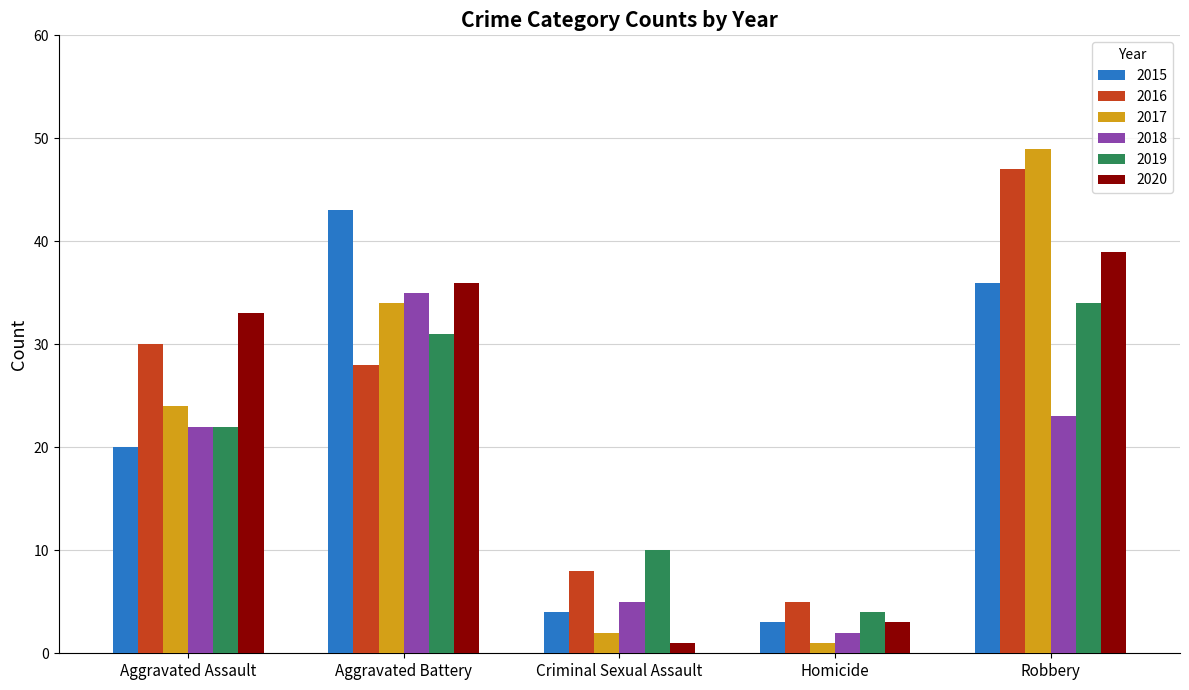

What is the difference between the highest and lowest values at Aggravated Battery?

15